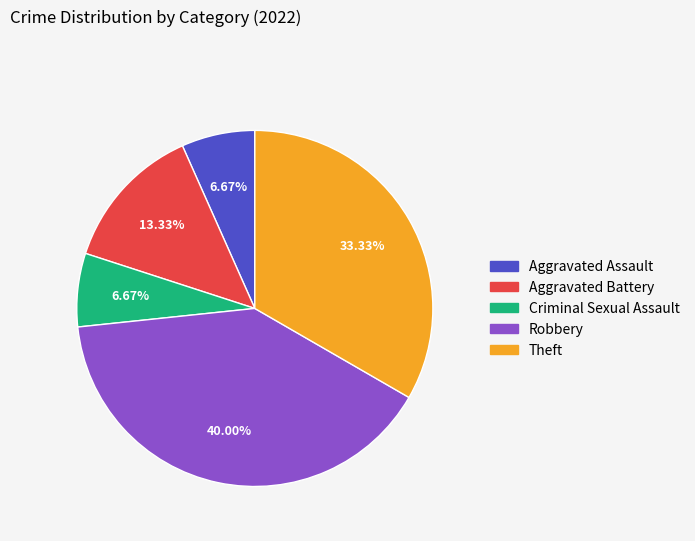

How much of the chart is everything except Aggravated Assault?

93.3%